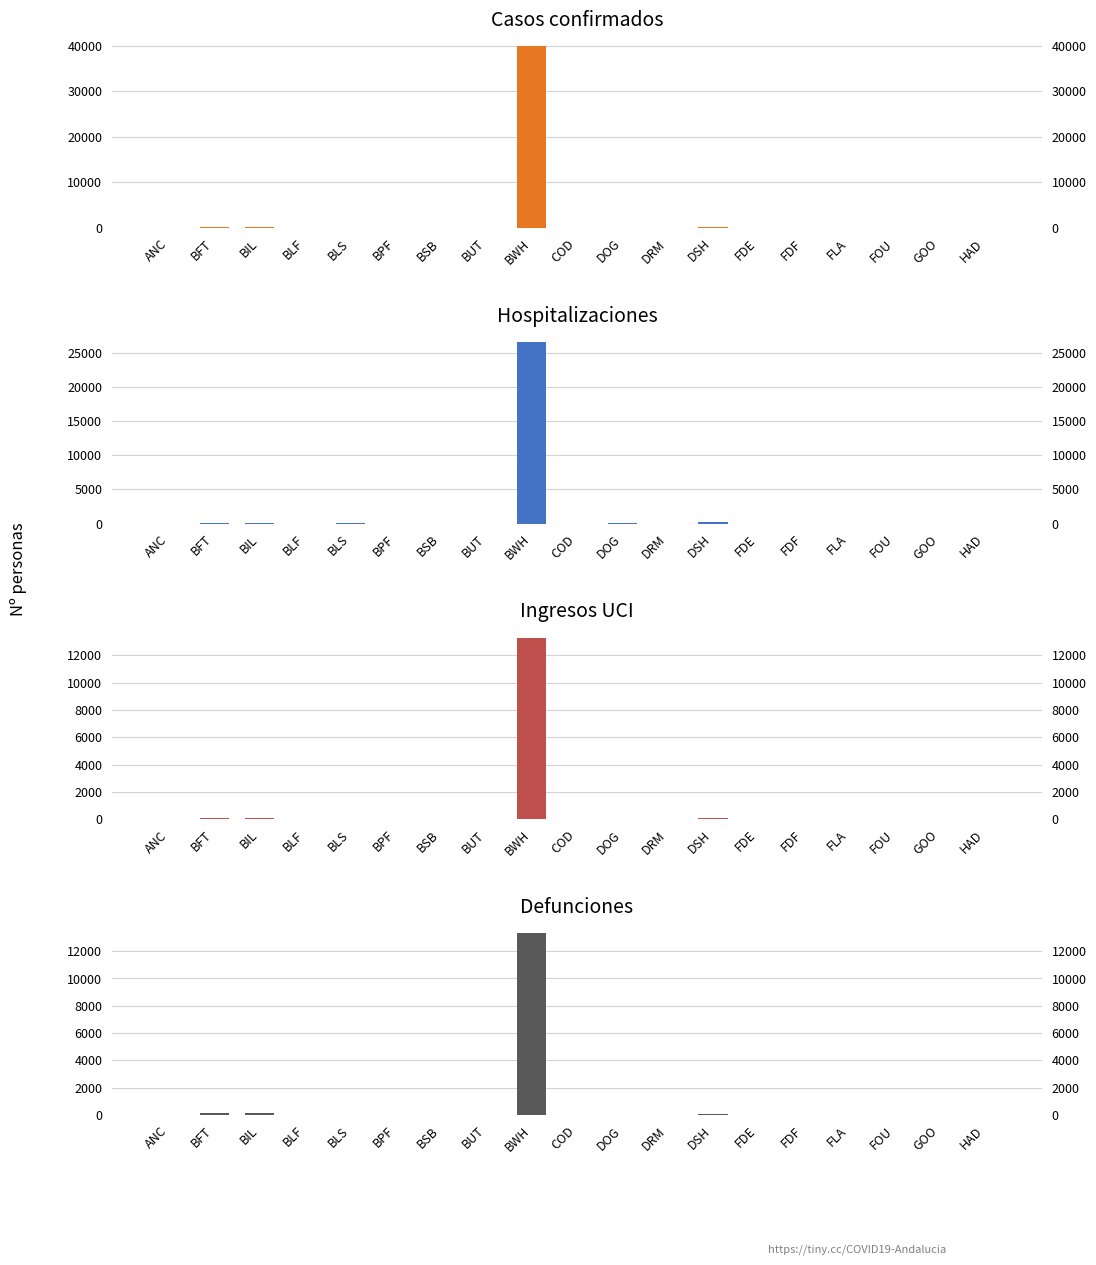

What is the approximate value of Defunciones at DRM?

0.4